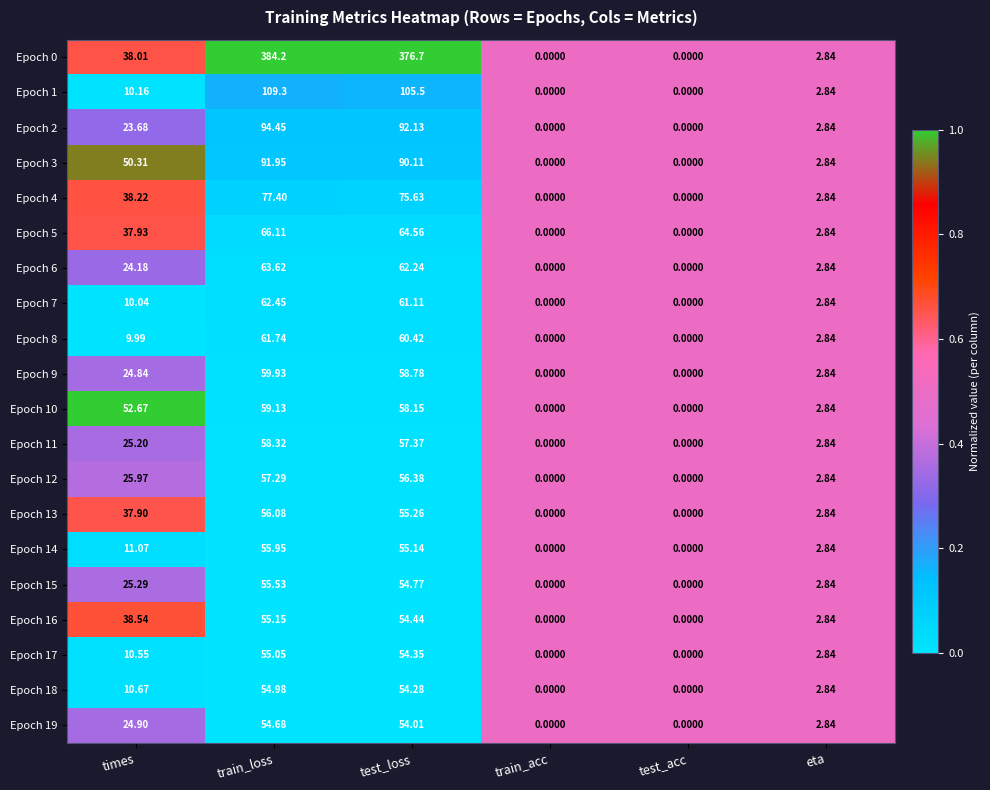

How many data points in Epoch 3 are less than 50?

3